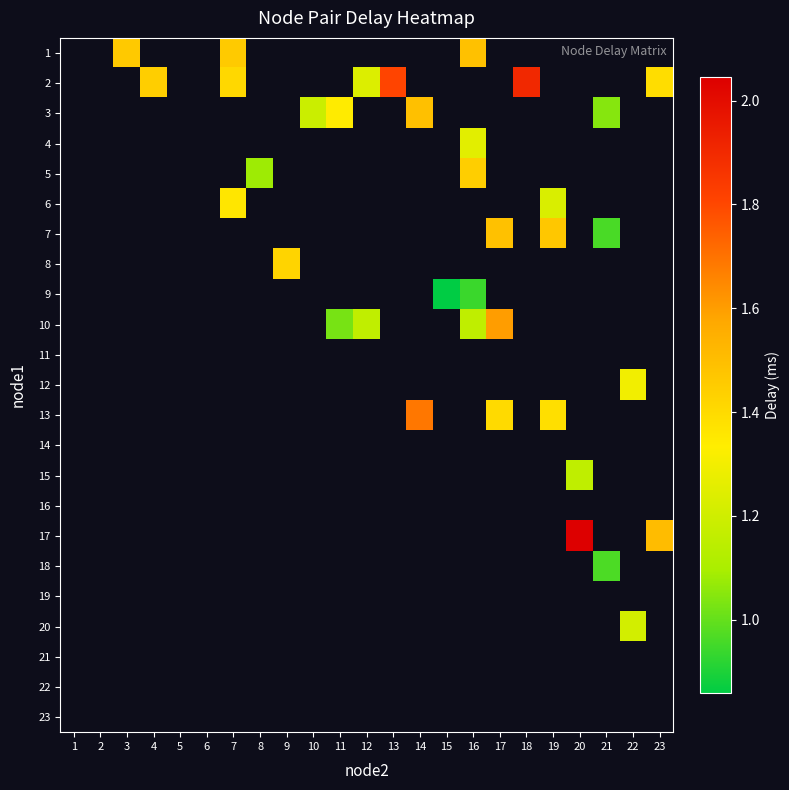

True or false: 7 has a value of 0.4 at 17.

False